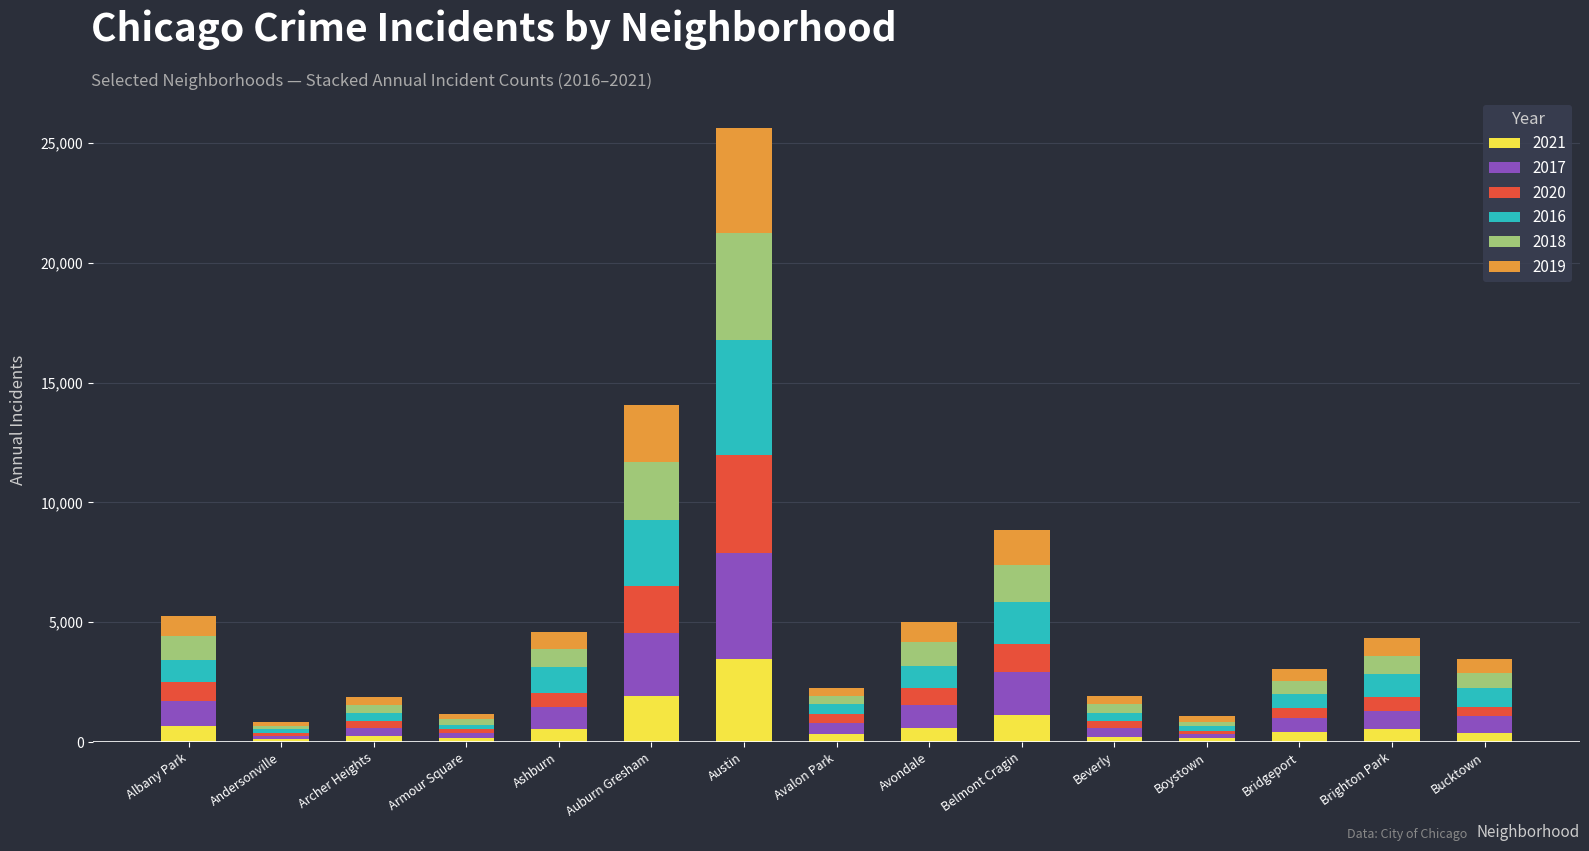

At which label does 2021 reach its peak?

Austin